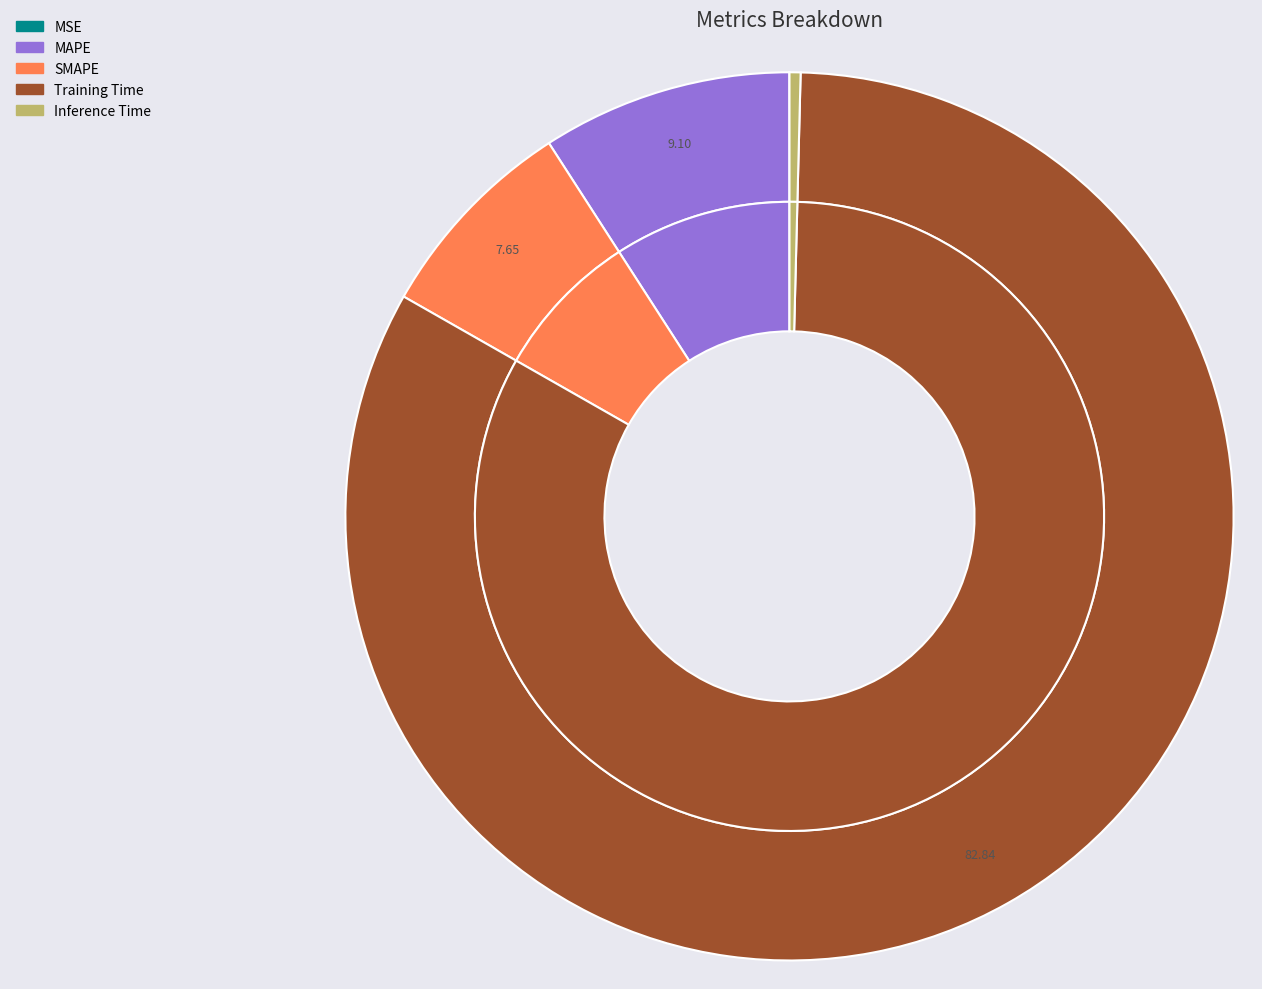

To the nearest percent, what percentage of the pie is SMAPE?

8%